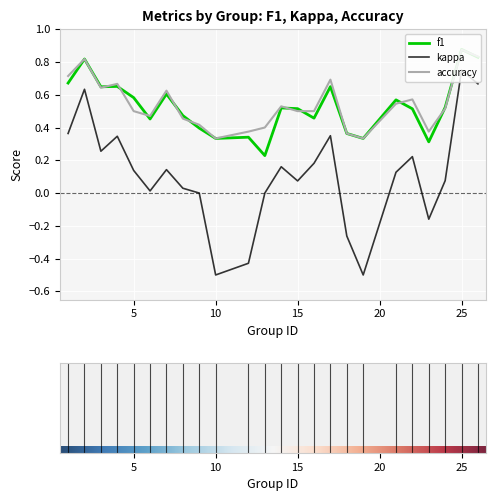

In f1, how many points are lower than both neighbors (excluding endpoints)?

7